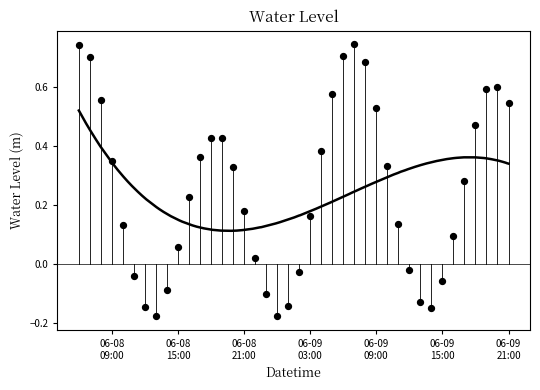

What is the change in value from 2023-06-08 06:00:00 to 2023-06-09 13:00:00?

-0.9